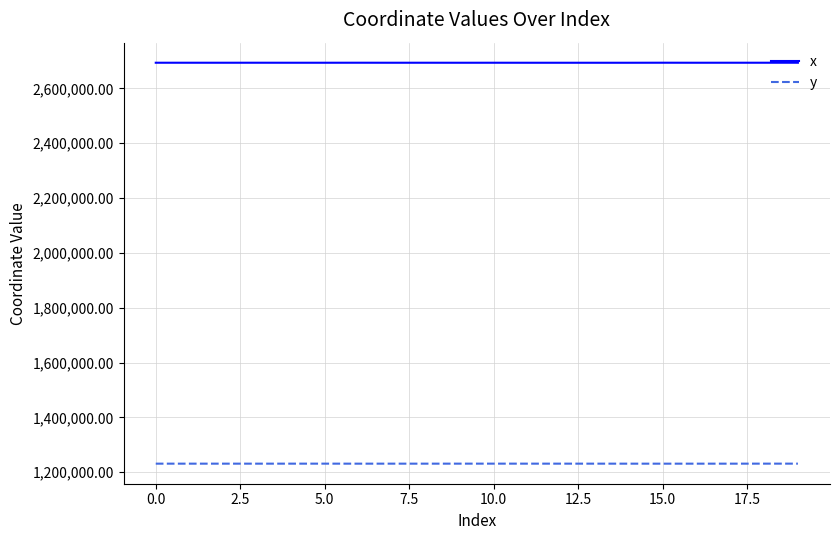

How many lines are shown in the chart?

2